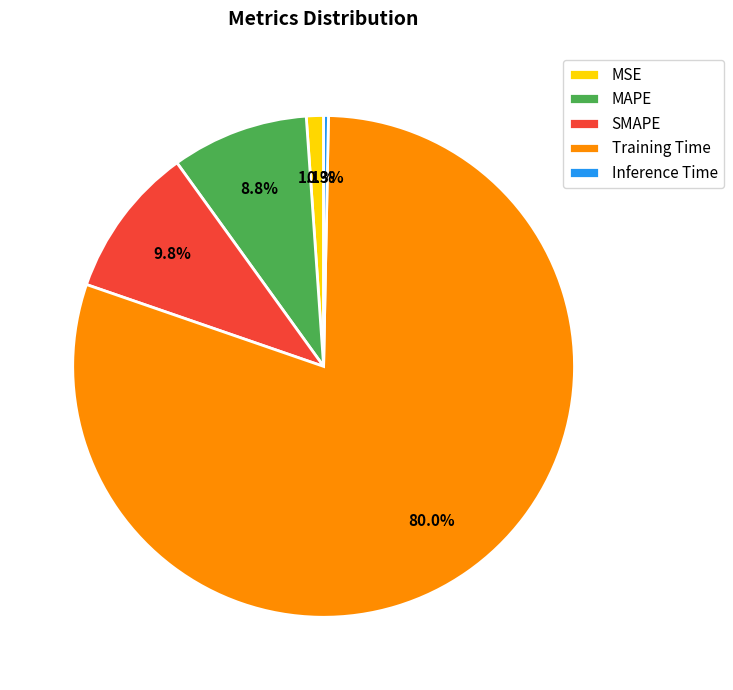

Which slice is the smallest?

Inference Time